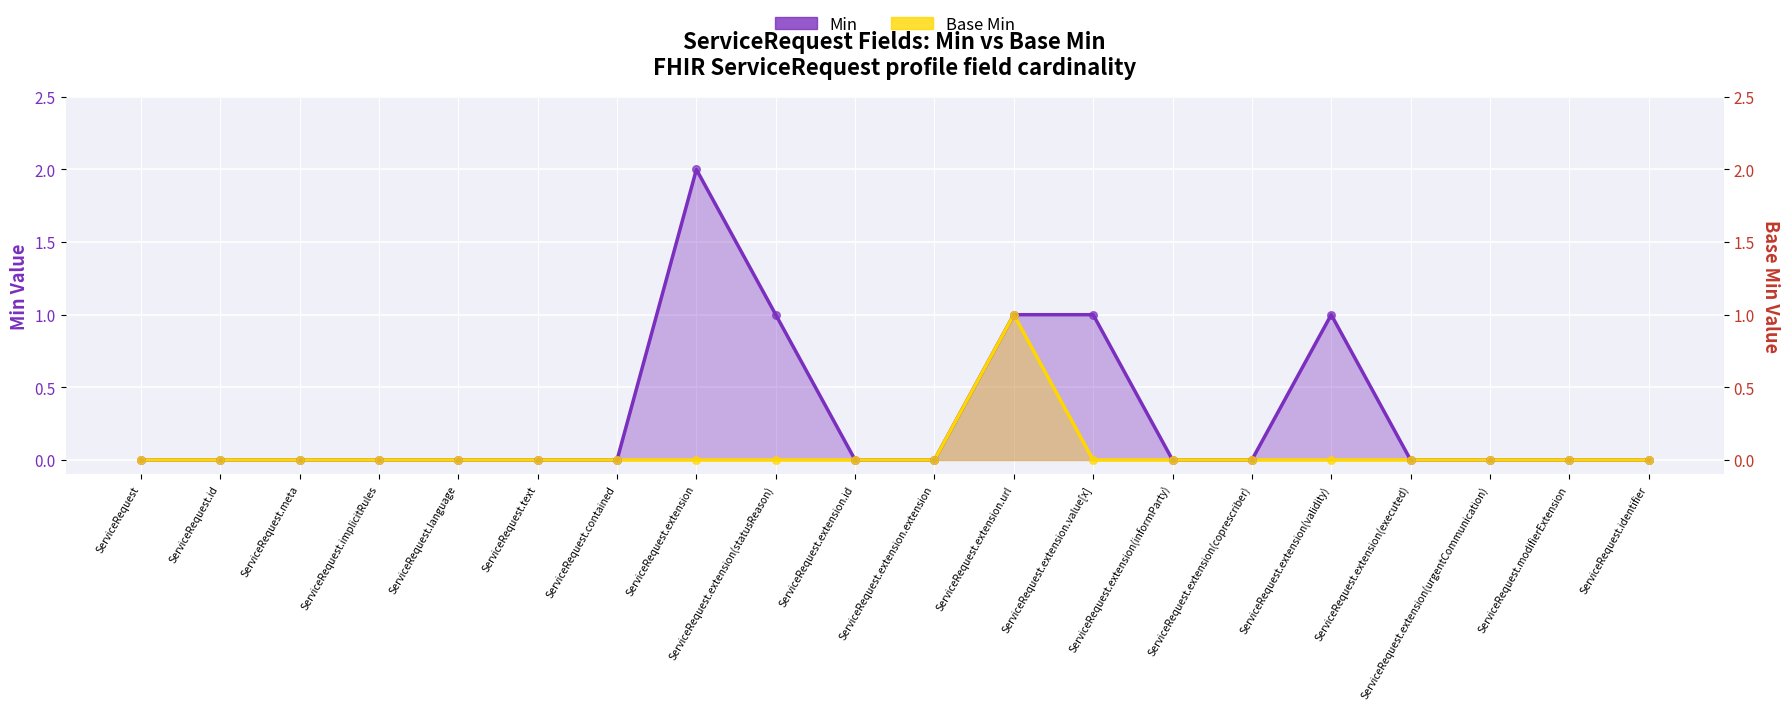

Which series has the widest spread of Y values?

Min